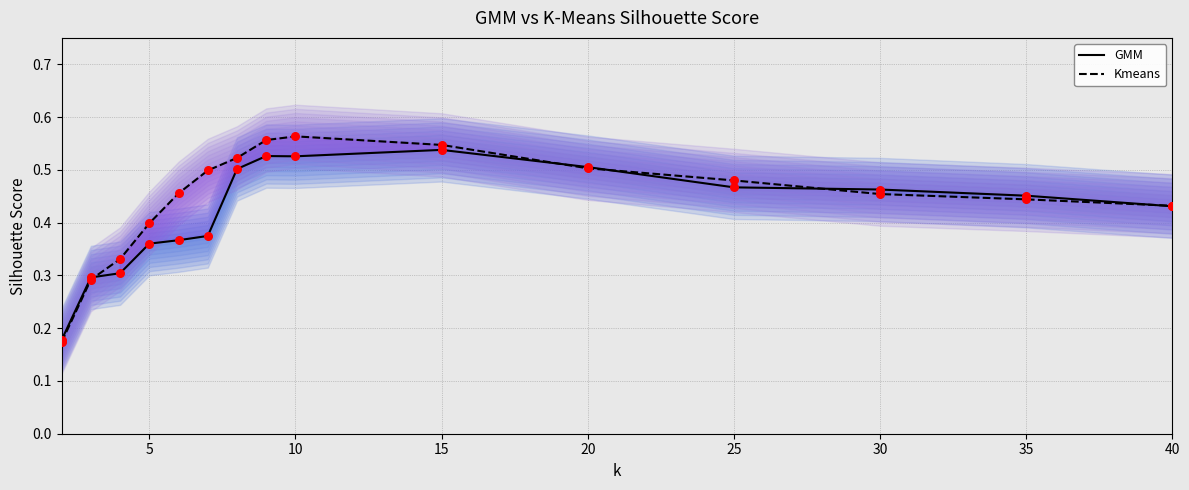

The GMM series shows 0.2 at 15. True or false?

False